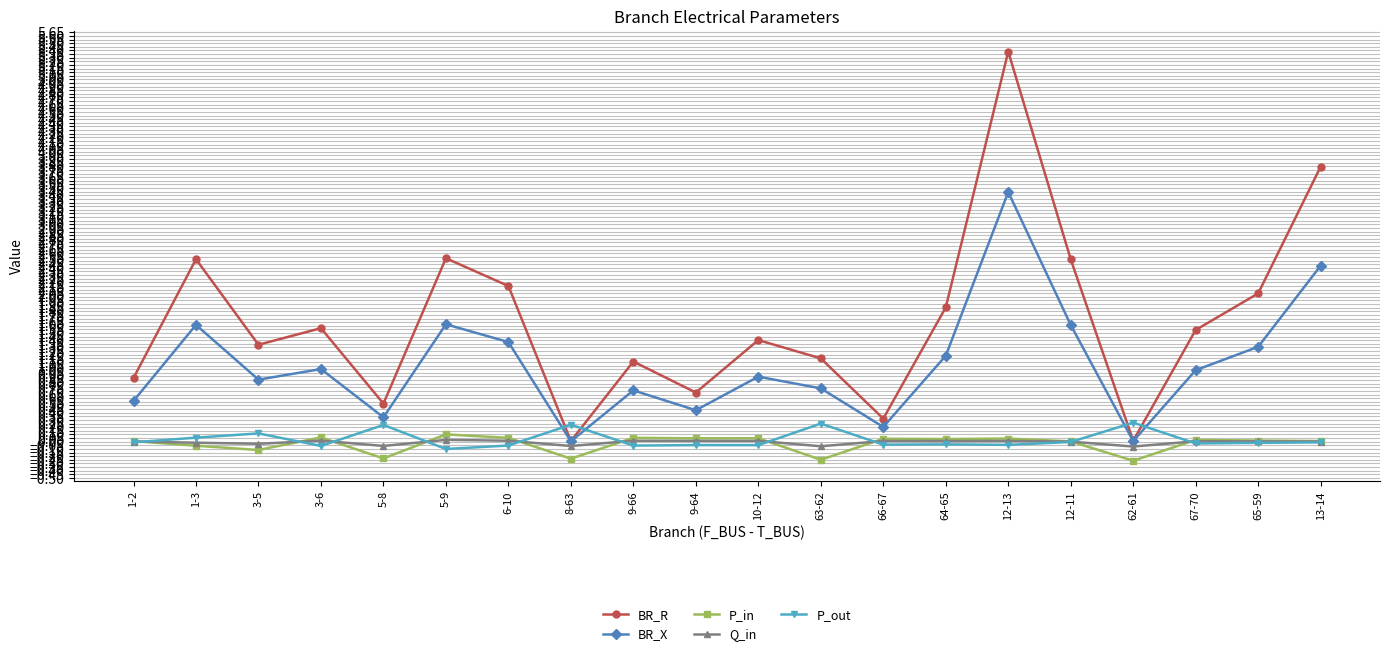

True or false: Q_in has more than 0 points higher than both neighbors.

True